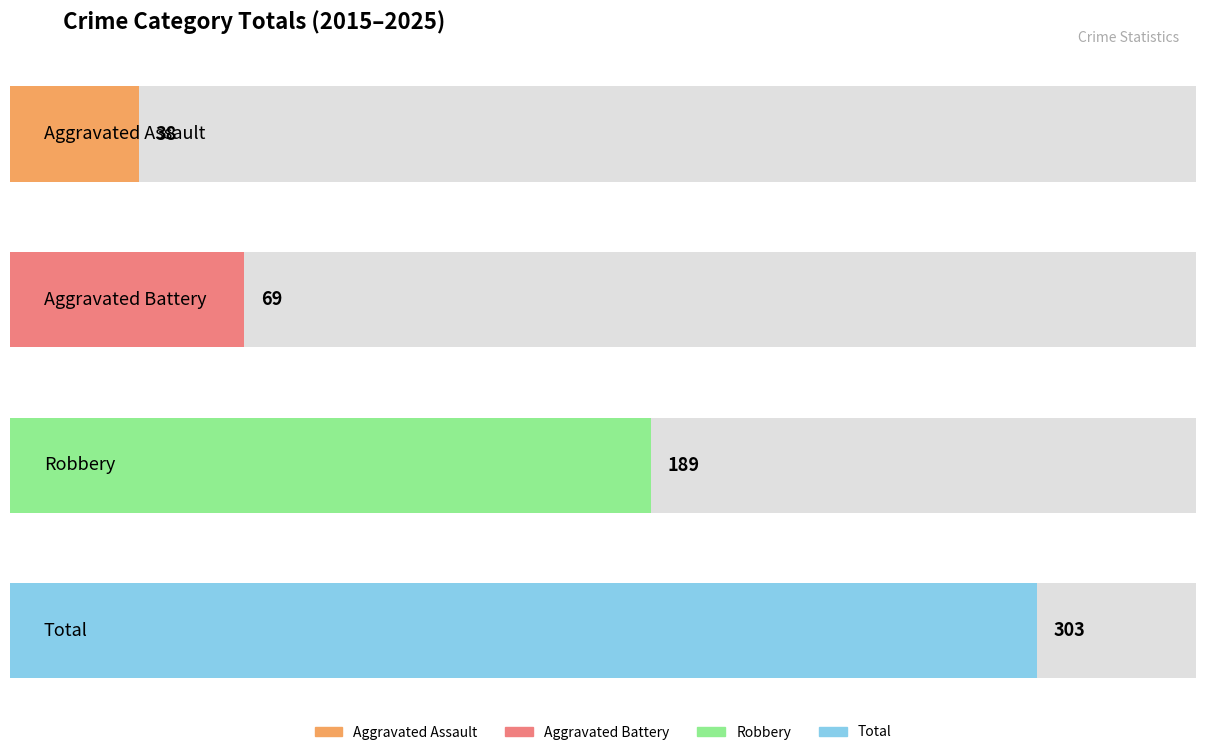

Which series has the largest total across all categories?

Total